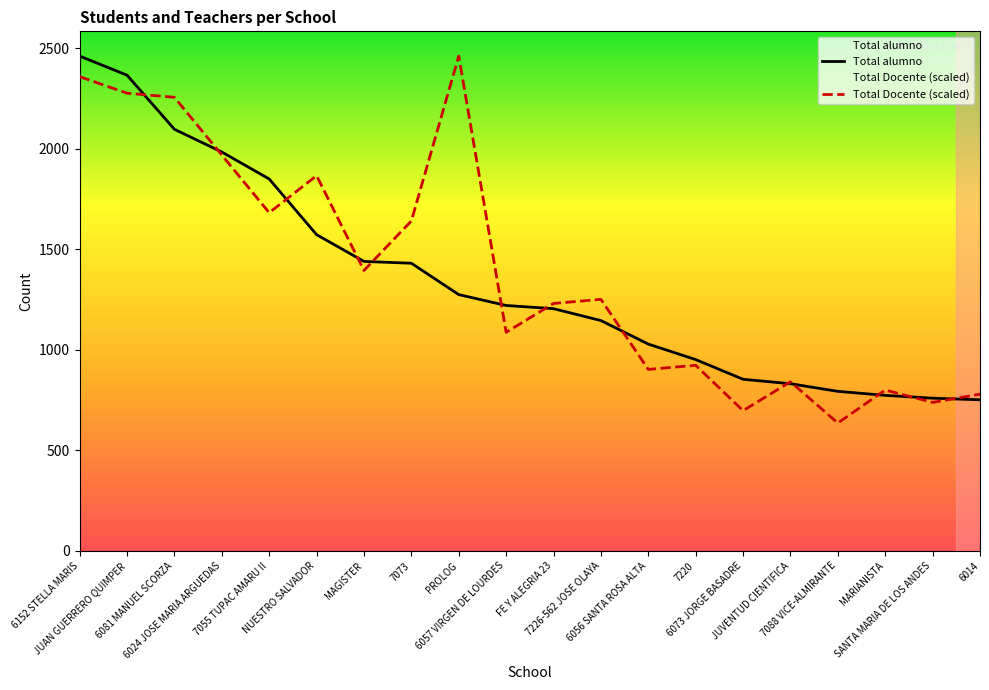

How many intersections are there between Total Docente and Total alumno?

13